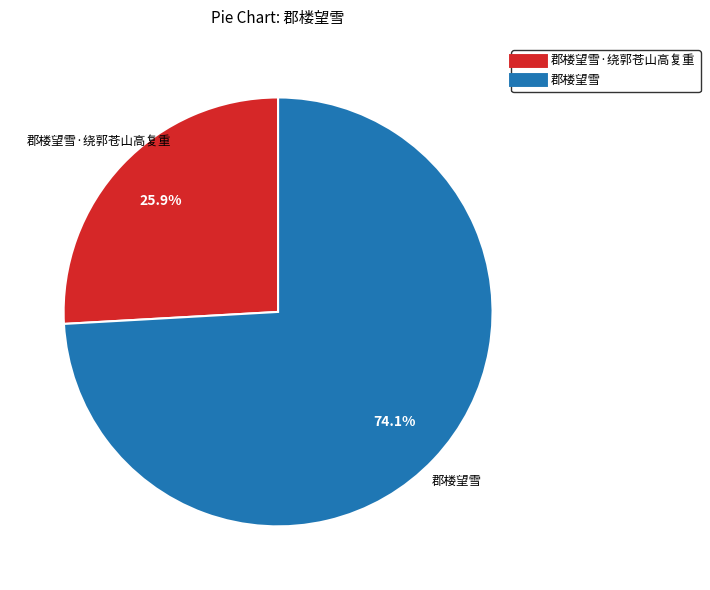

Is there any slice that represents more than half of the pie?

Yes